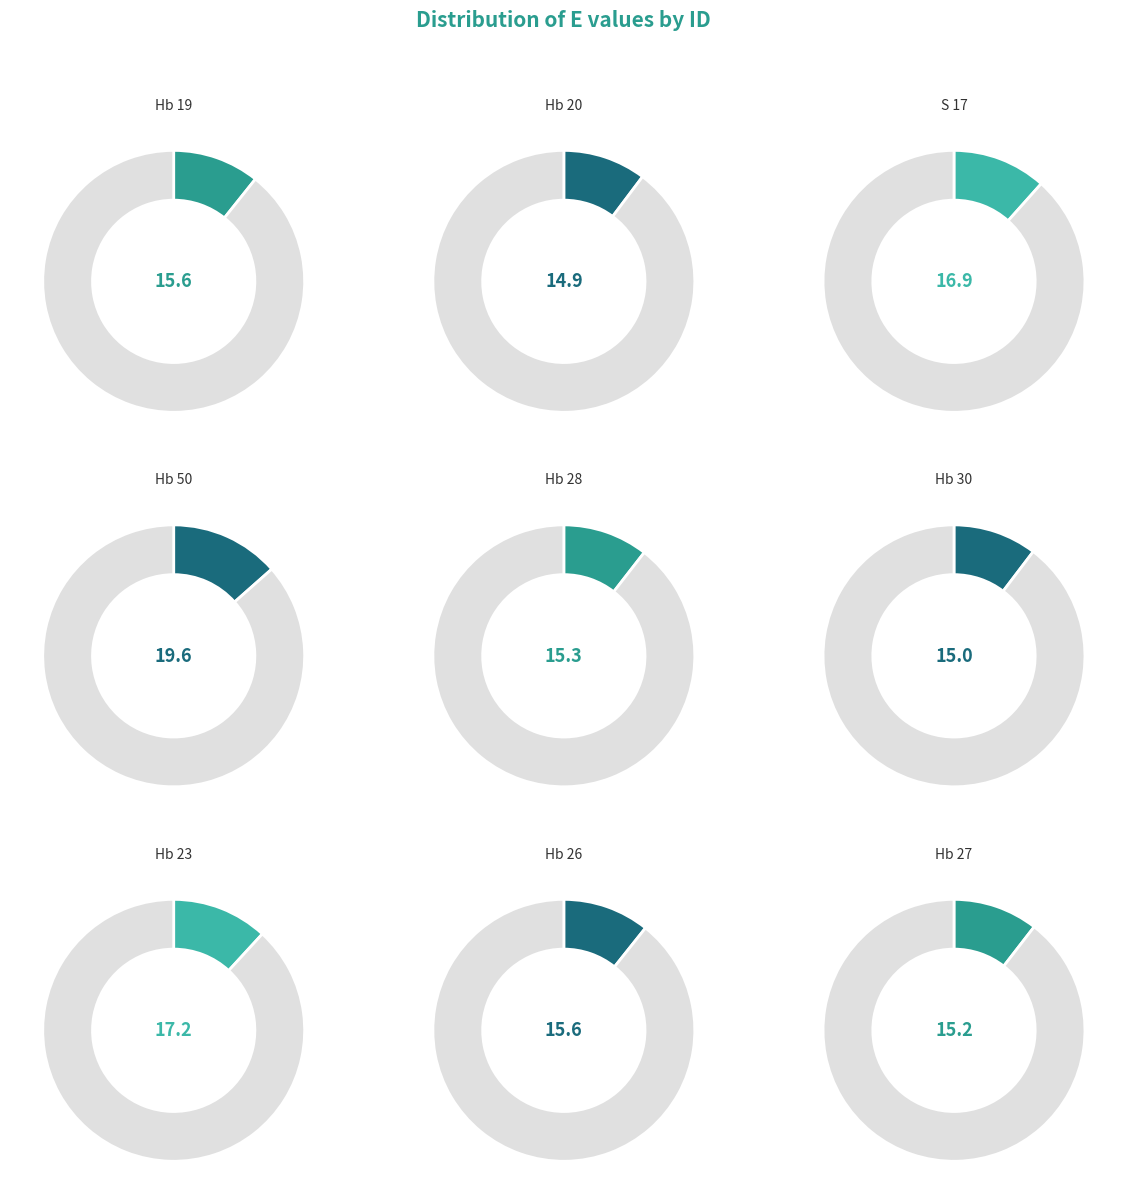

How many segments does this pie chart have?

9